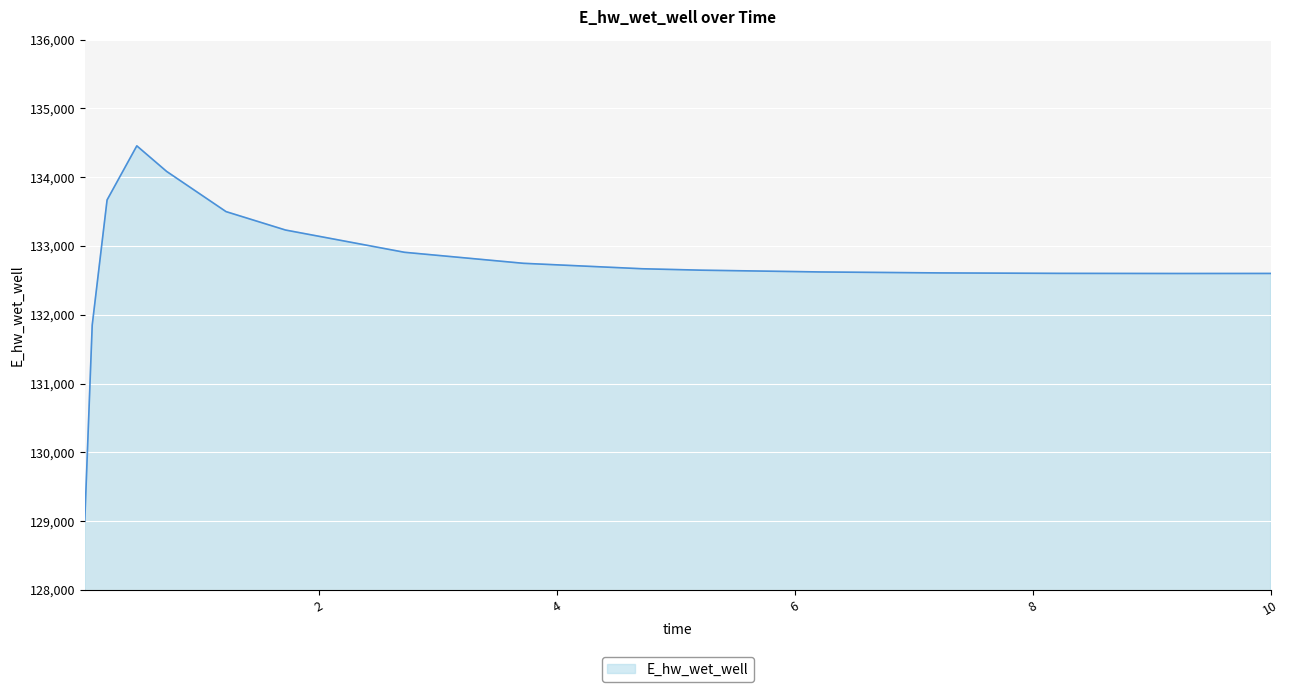

What is the greatest value displayed?

134455.8